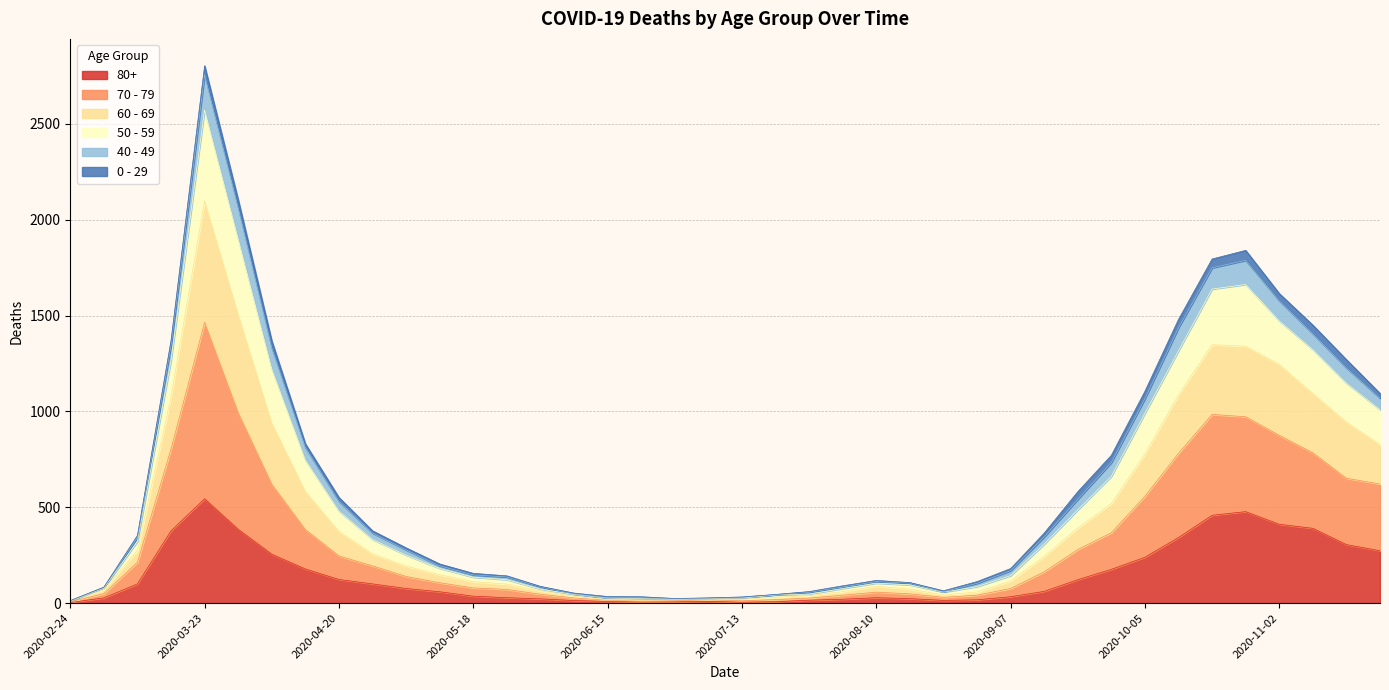

At which category is the sum across all series the highest?

2020-03-23